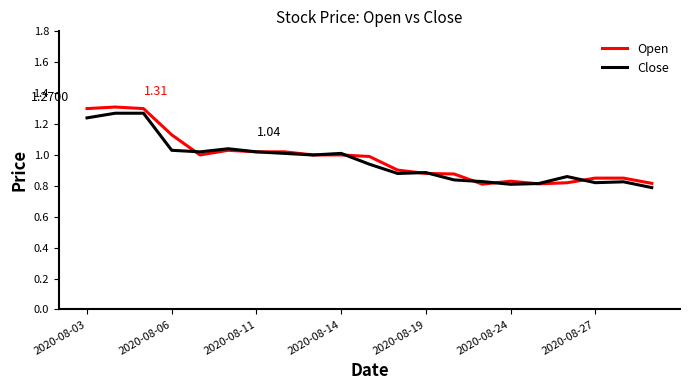

Which series has the largest range (max minus min)?

Open